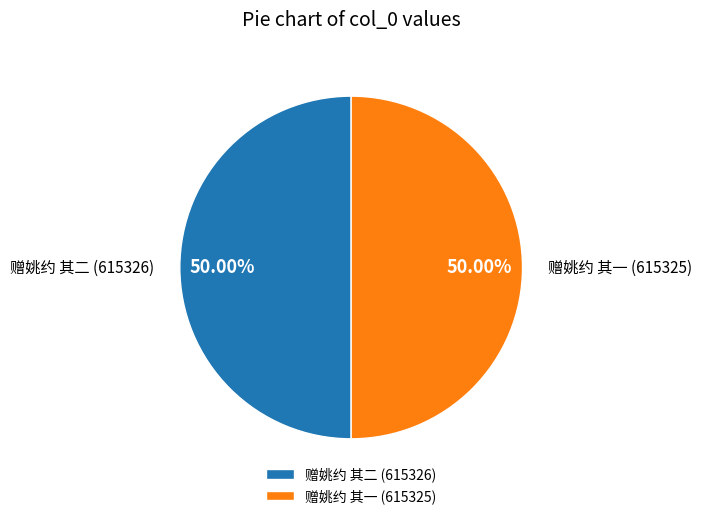

The 赠姚约 其二 slice represents 60% of the pie. True or false?

False